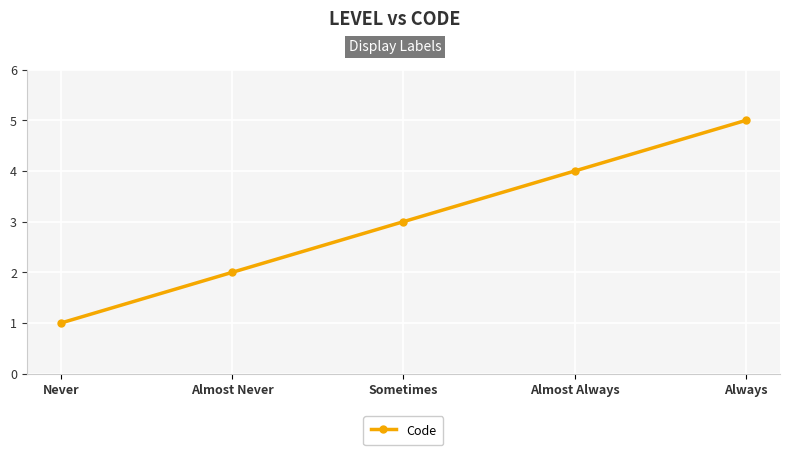

What is the smallest value displayed?

1